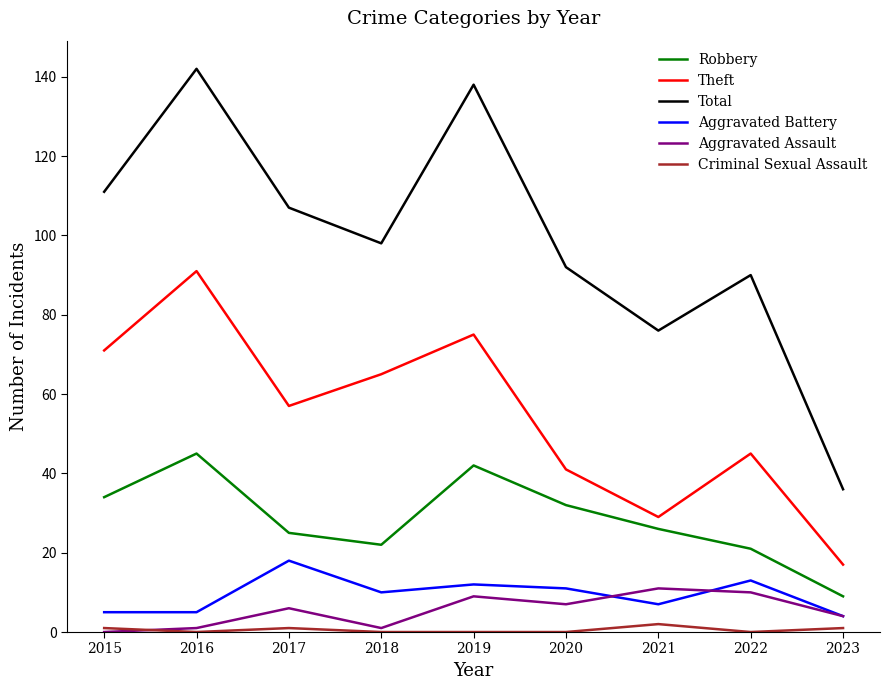

True or false: Criminal Sexual Assault and Aggravated Battery intersect in this chart.

False